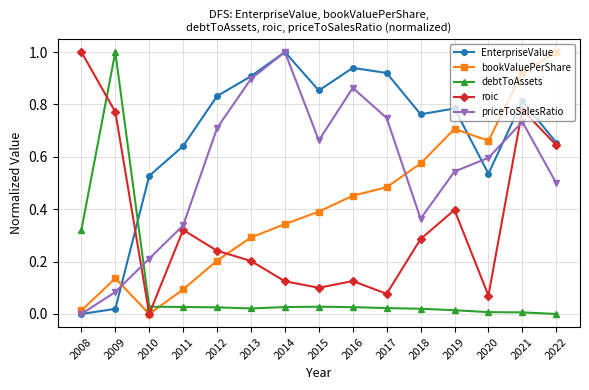

Is the value of EnterpriseValue at 2015 greater than the value of roic at 2022?

Yes